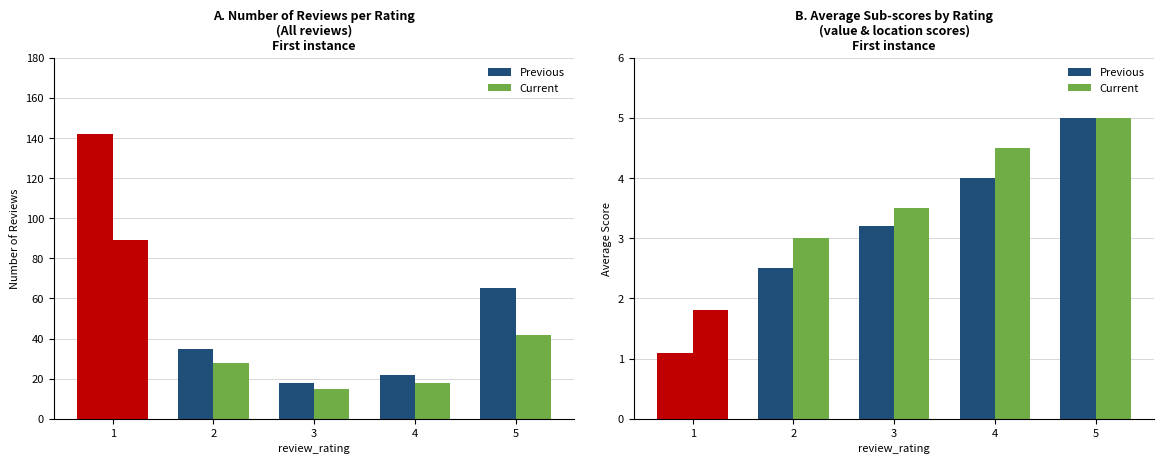

Between 2 and 4, which series saw the biggest shift?

Previous